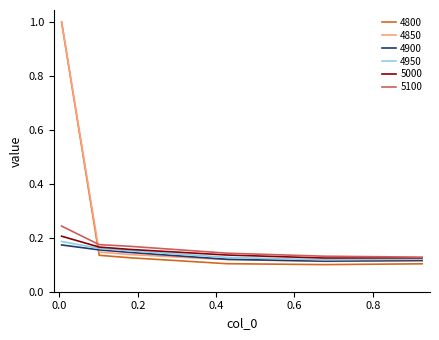

Which series has the widest spread of values?

4800